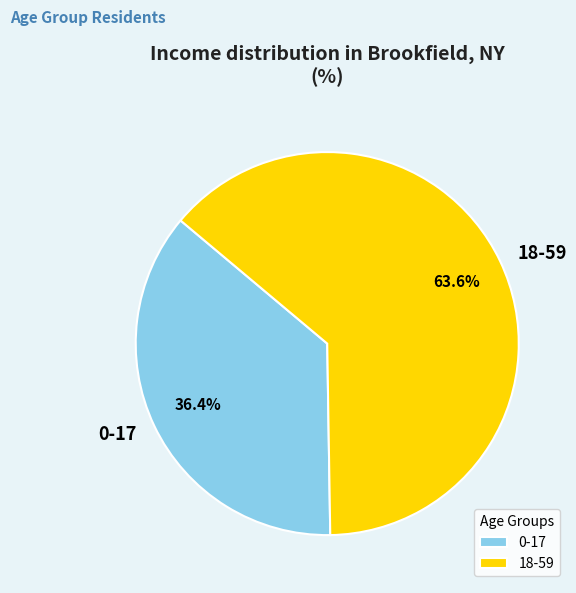

To the nearest percent, what is the average slice percentage?

50%